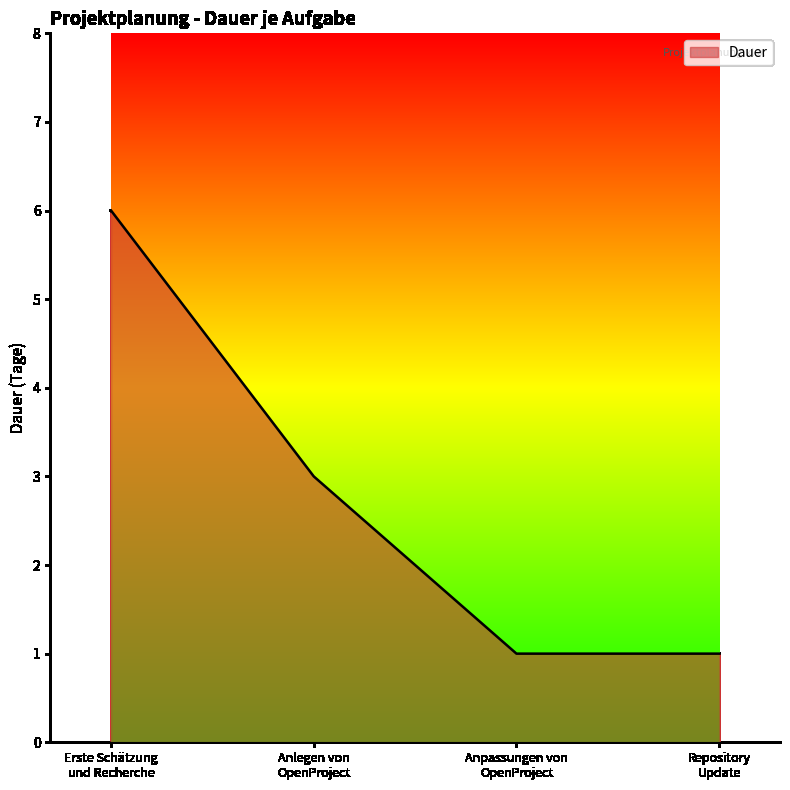

How many values are below 3?

2